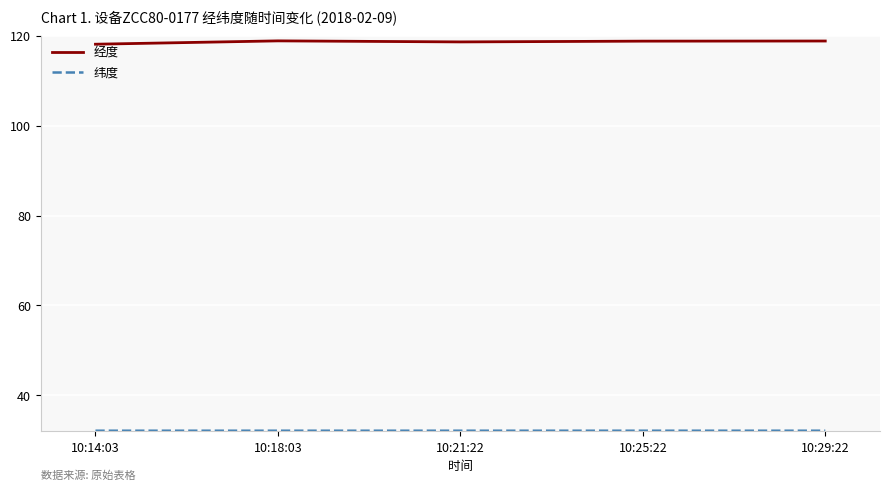

True or false: 经度 has more than 0 points higher than both neighbors.

True